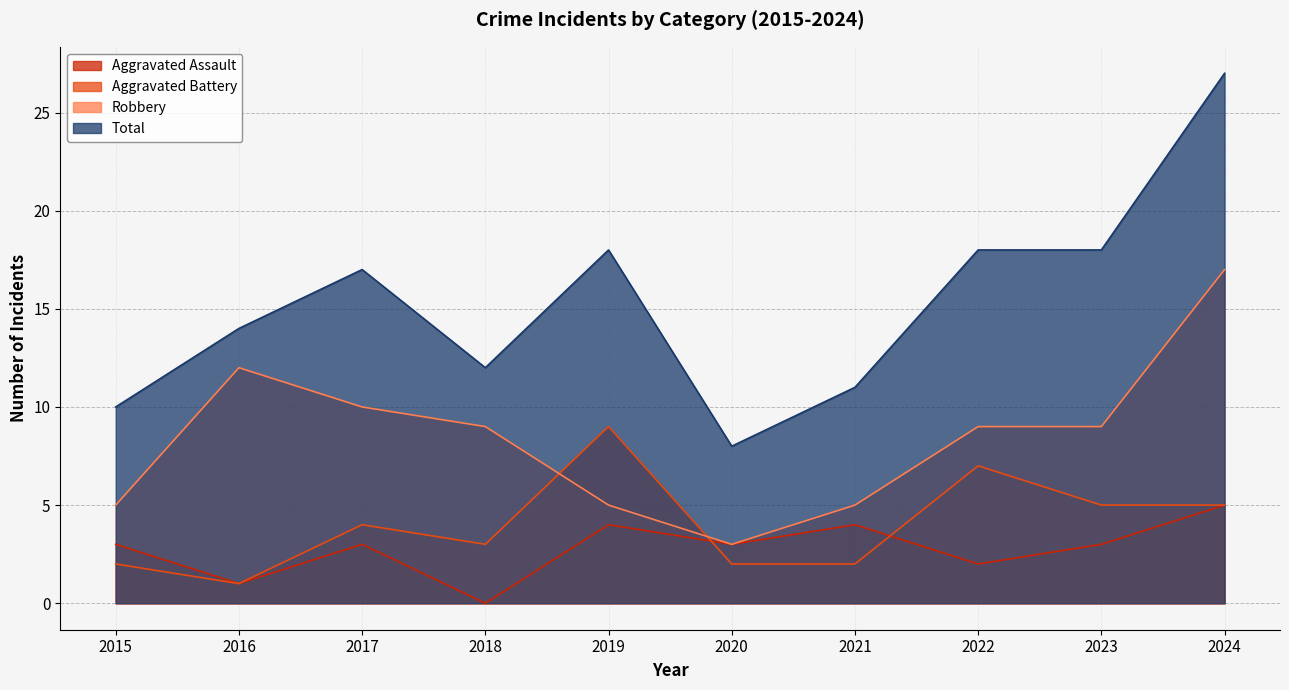

How many intersections are there between Aggravated Assault and Aggravated Battery?

2